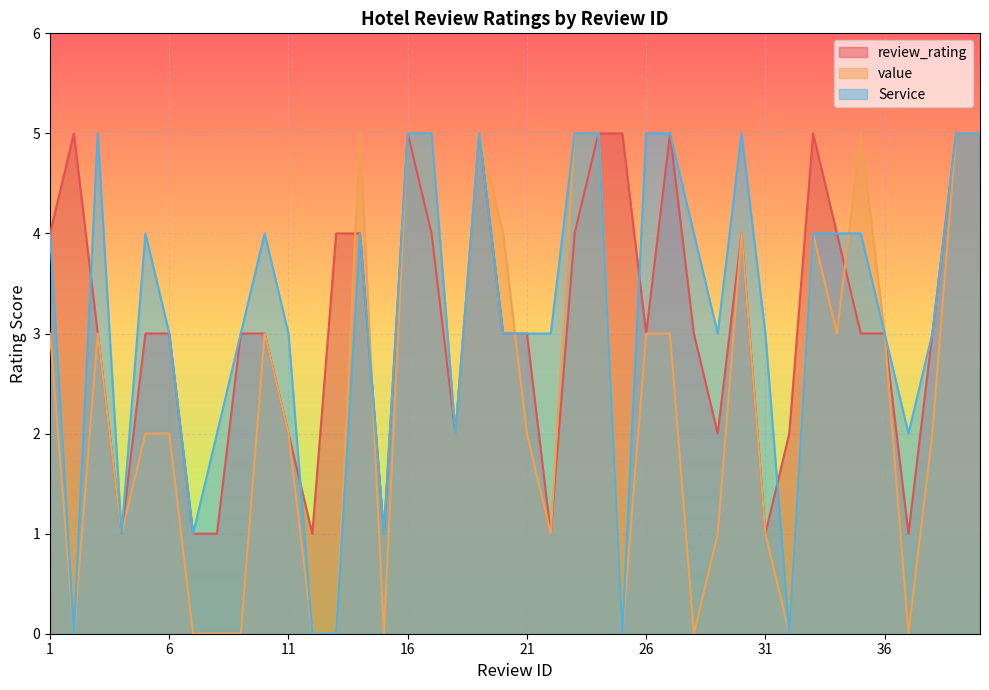

Does the chart display data point markers on the line(s)?

No